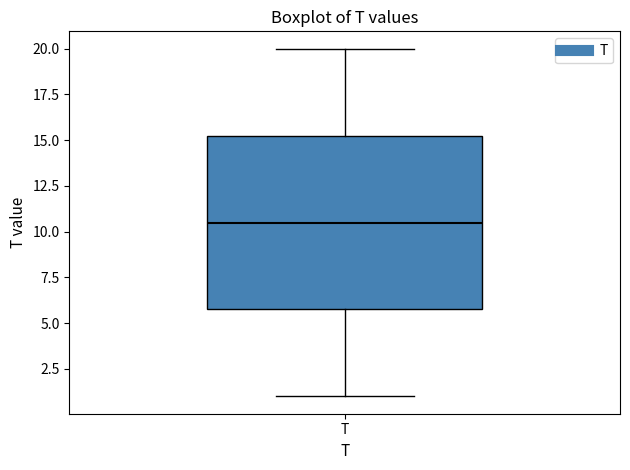

Where does the median line of the box for T sit on the y-axis? The values are not printed on the chart, so give them approximately, as read against the axis.

10.5